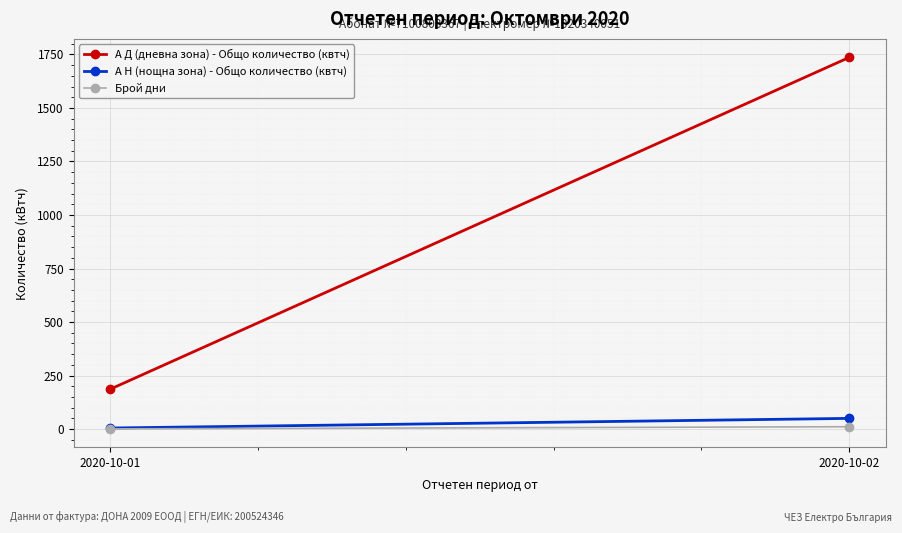

How many categories are shown in the chart?

2